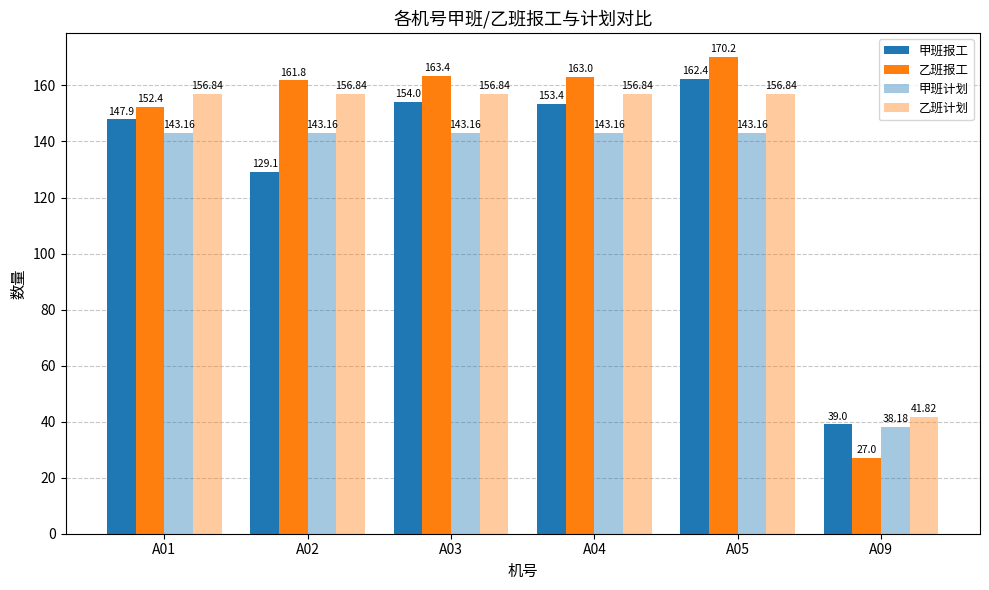

How many categories are shown in the chart?

6